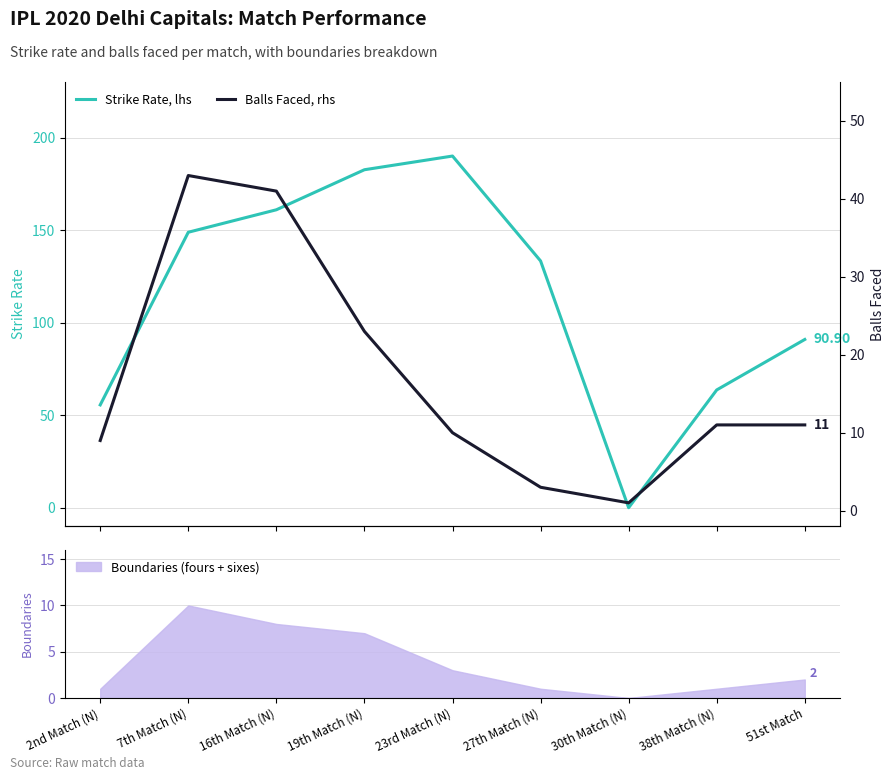

What is the difference between the Balls Faced, rhs values at 30th Match (N) and 23rd Match (N)?

9.0